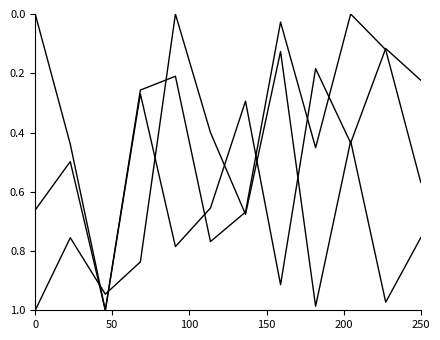

Does the chart display data point markers on the line(s)?

No